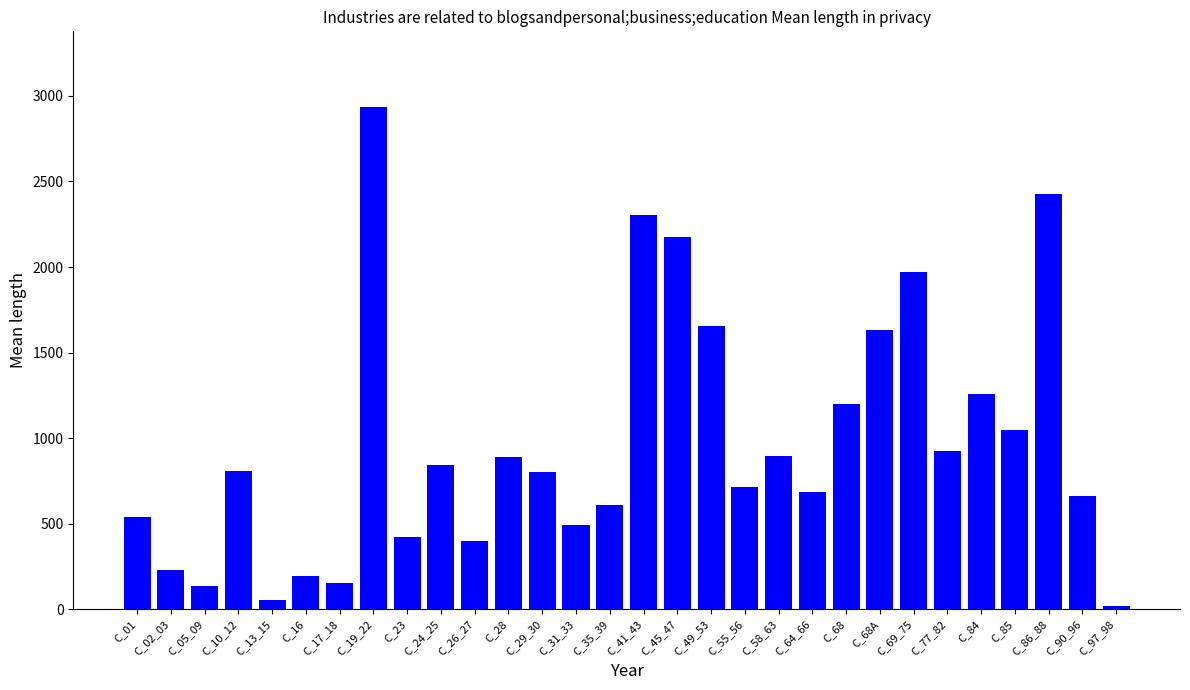

What is the average value?

968.8